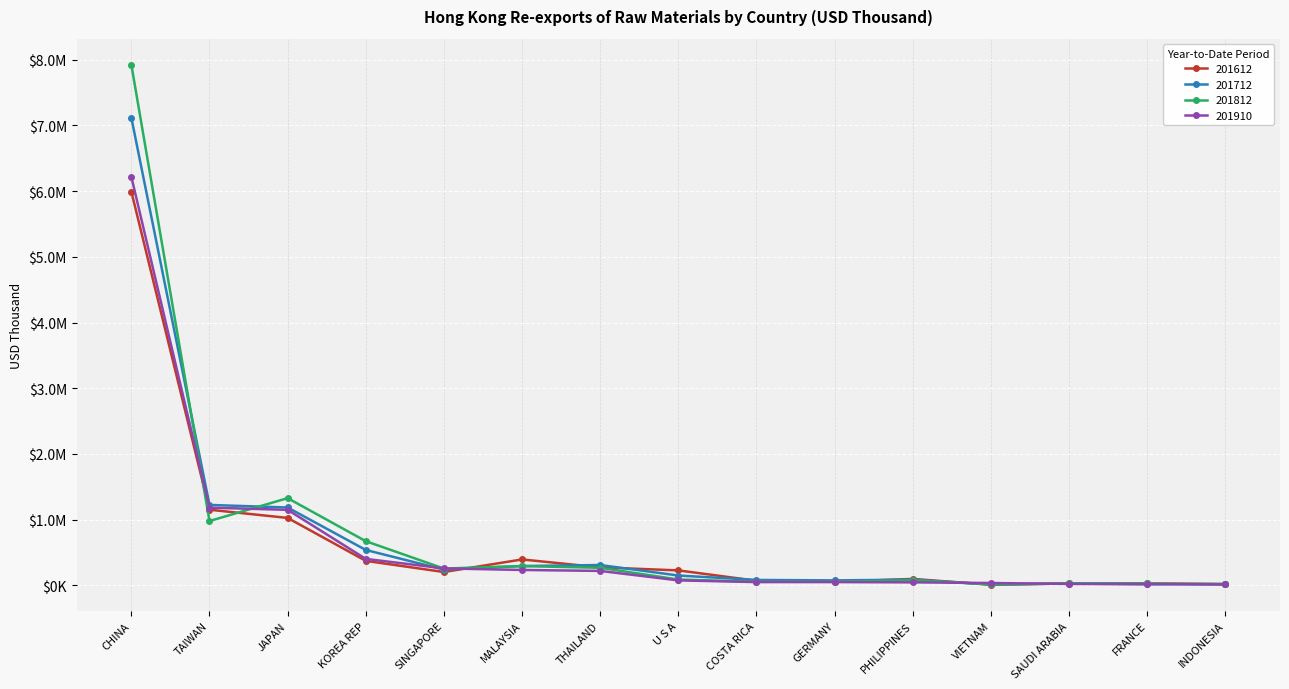

In 201612, how many points are lower than both neighbors (excluding endpoints)?

3